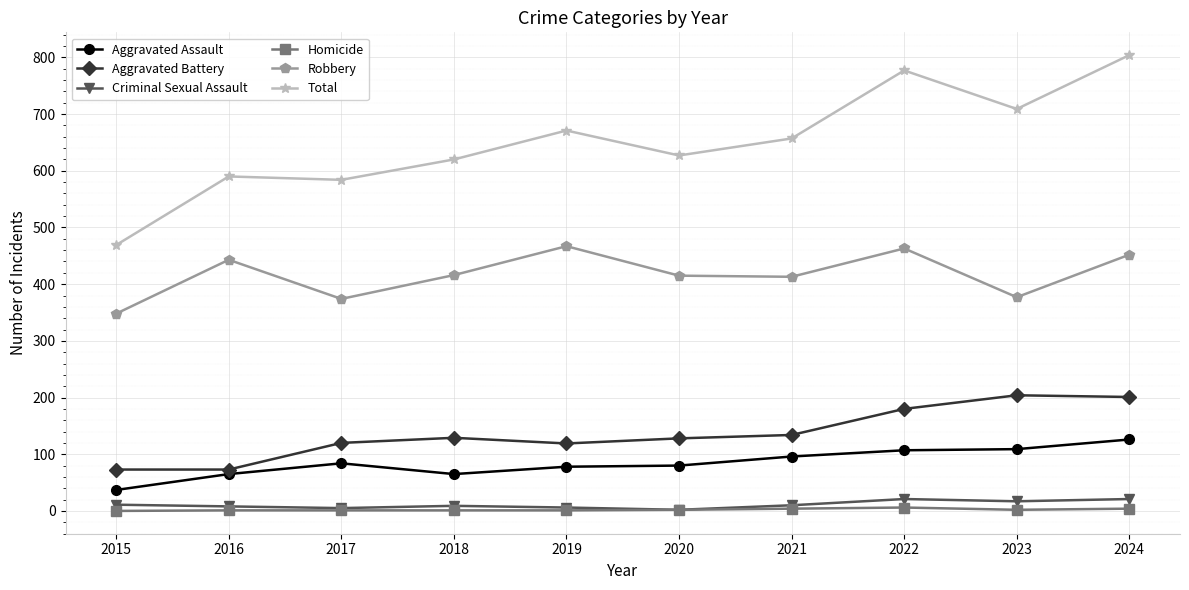

At which category does Aggravated Assault reach its first local peak?

2017